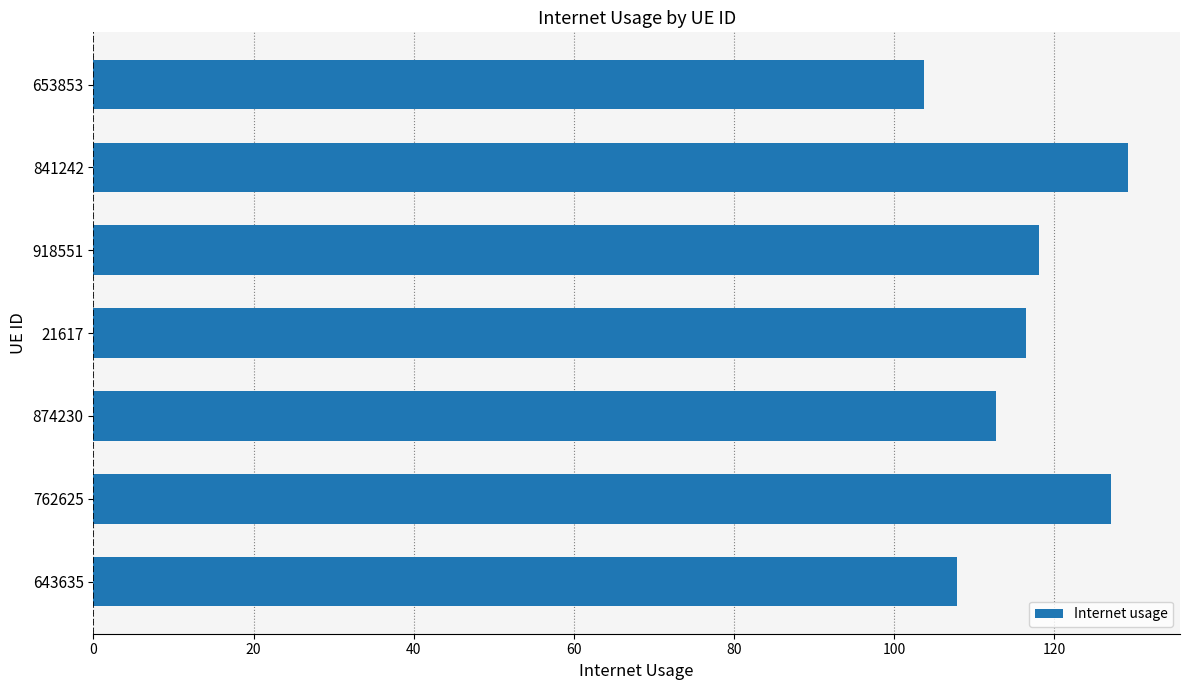

How many values are below 116?

3